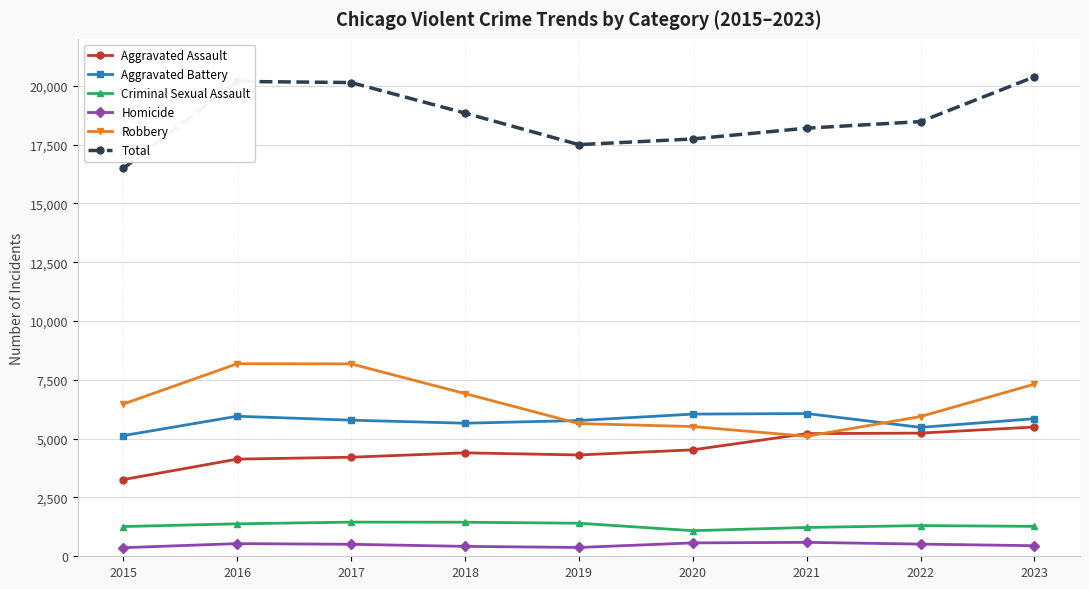

True or false: Aggravated Assault has more than 2 points higher than both neighbors.

False